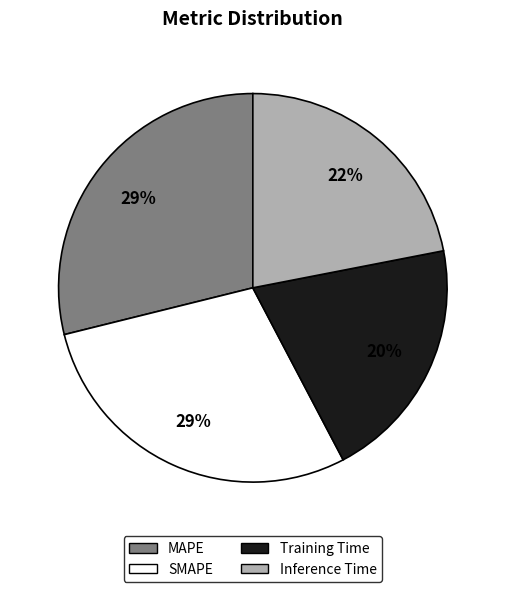

To the nearest percent, what is the average slice percentage?

25%